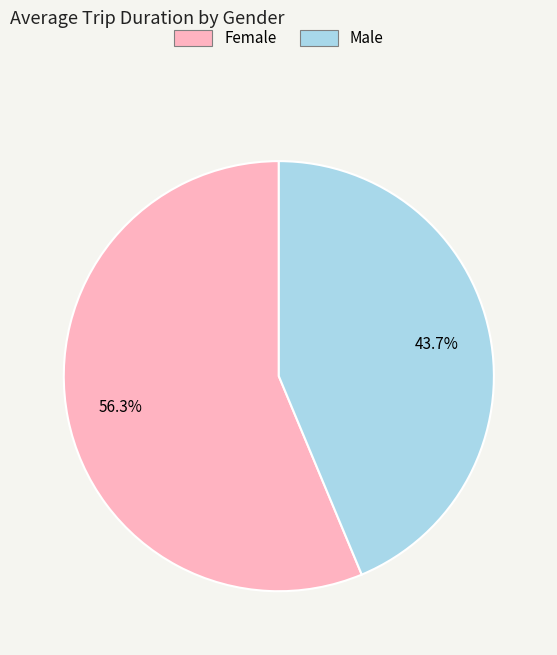

How many segments does this pie chart have?

2